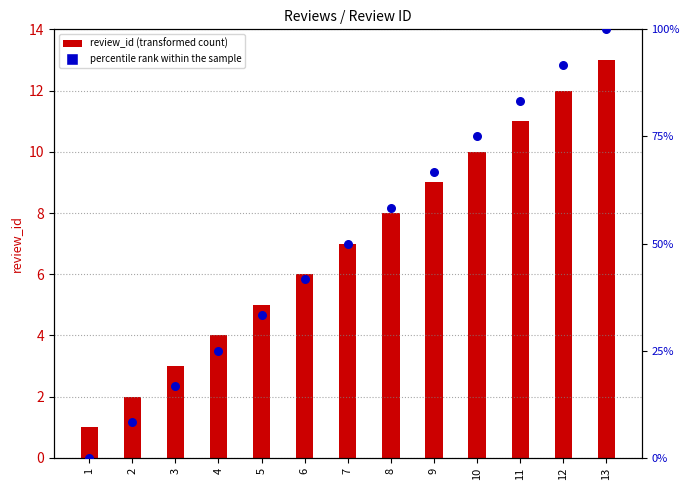

Which series reaches the minimum Y coordinate?

percentile rank within the sample